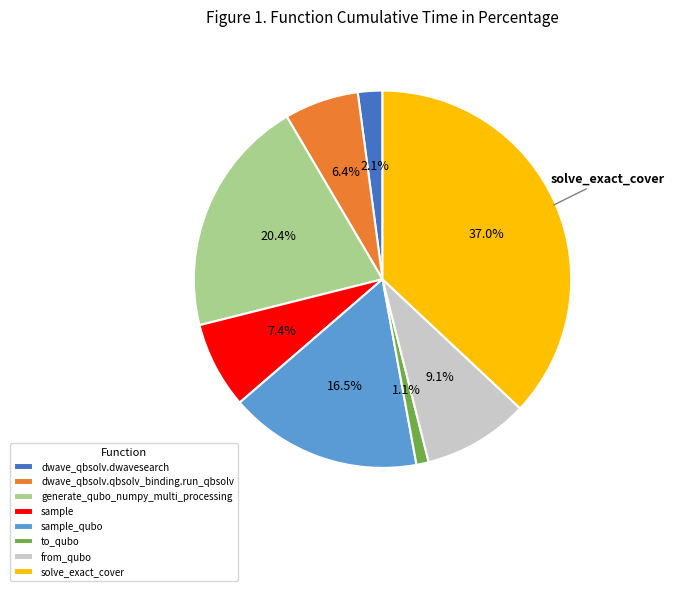

Is the sum of to_qubo and solve_exact_cover greater than half?

No